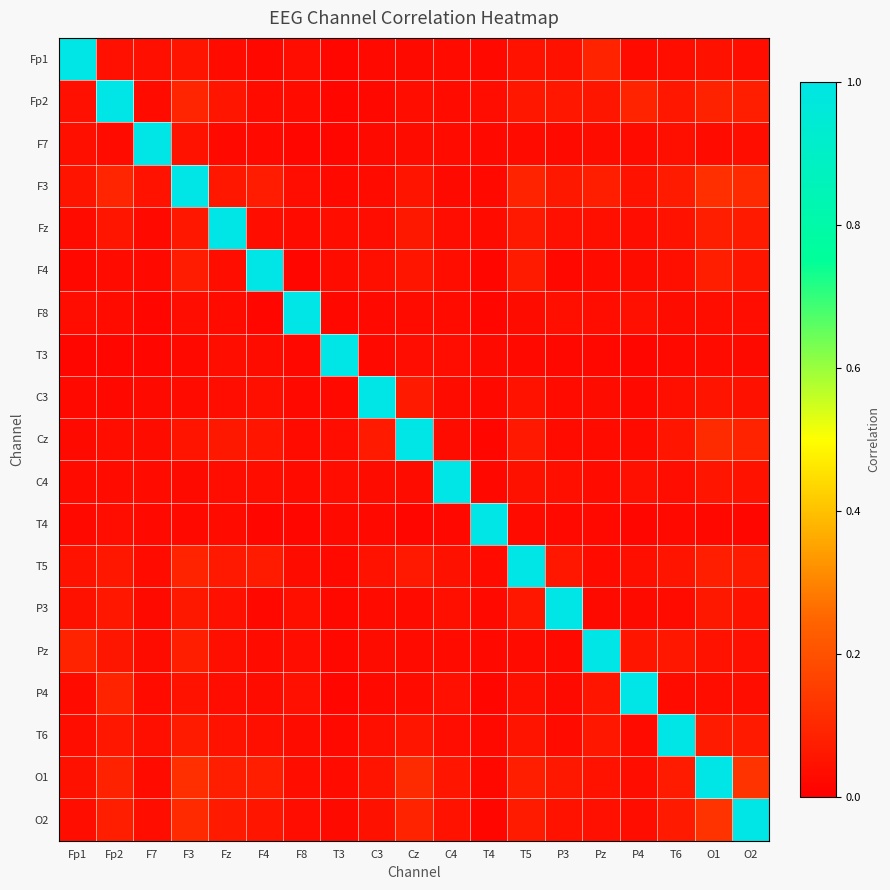

At how many categories does at least one series exceed 0?

19